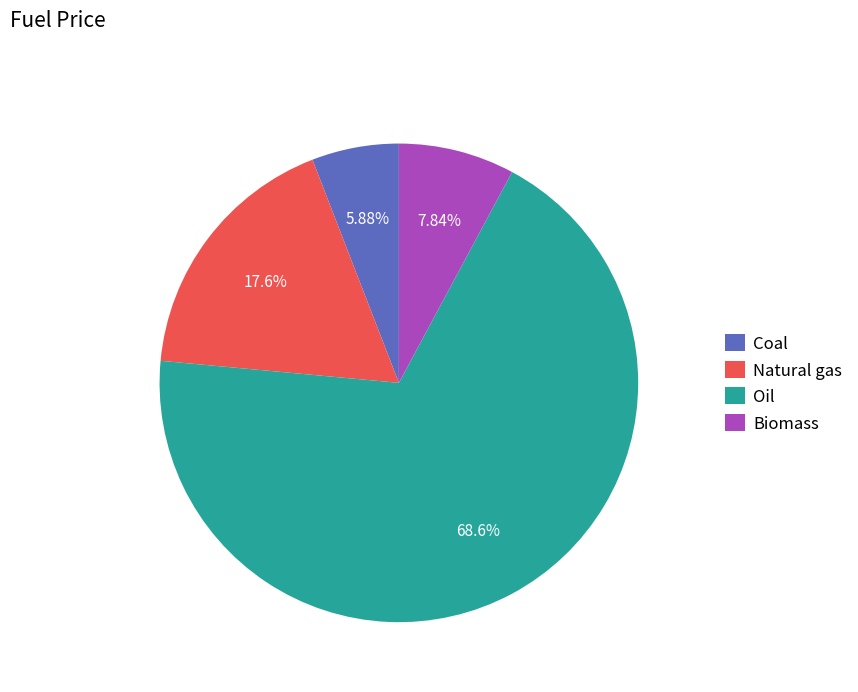

Which slice is the largest?

Oil